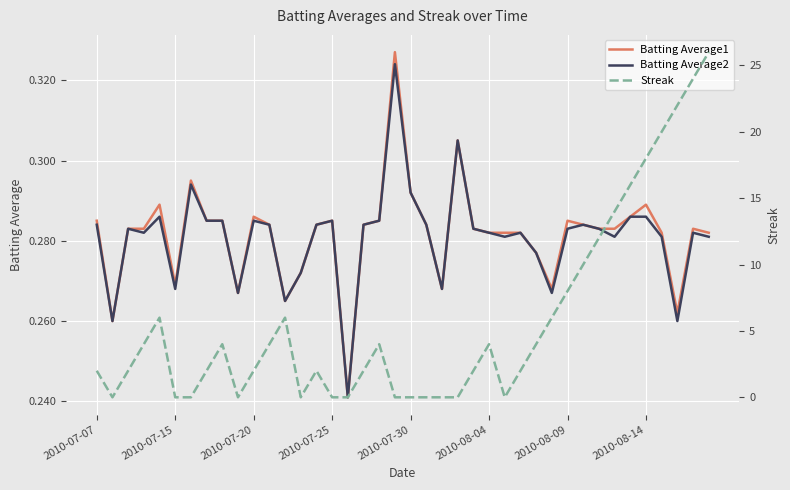

How many data points in Streak are above 2?

19